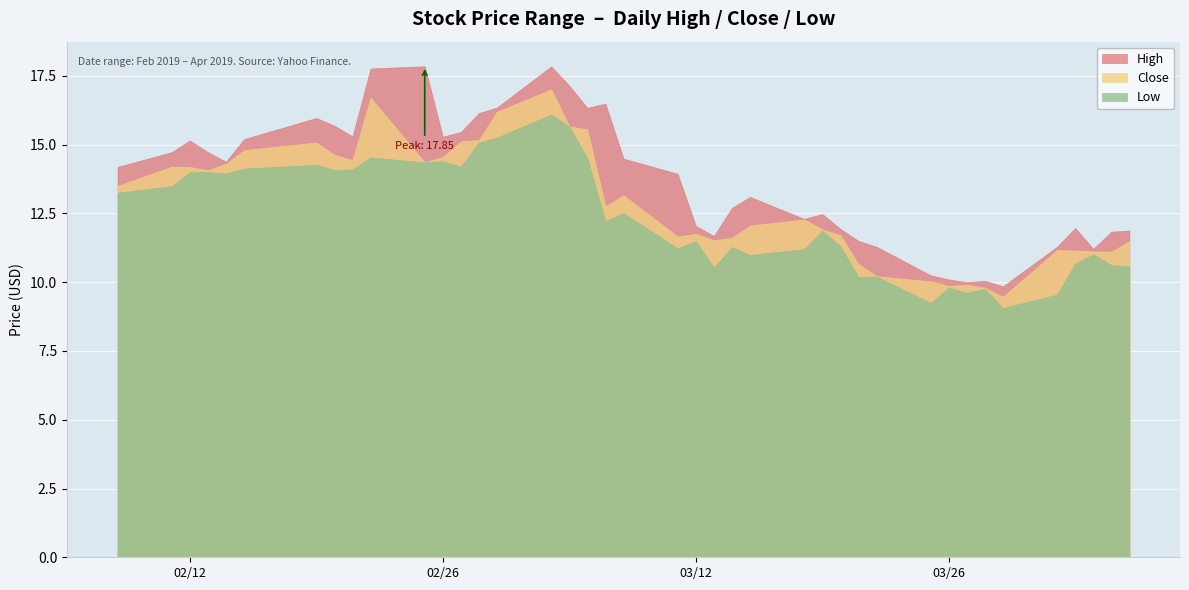

Between 24 and 26, which series saw the biggest shift?

Low